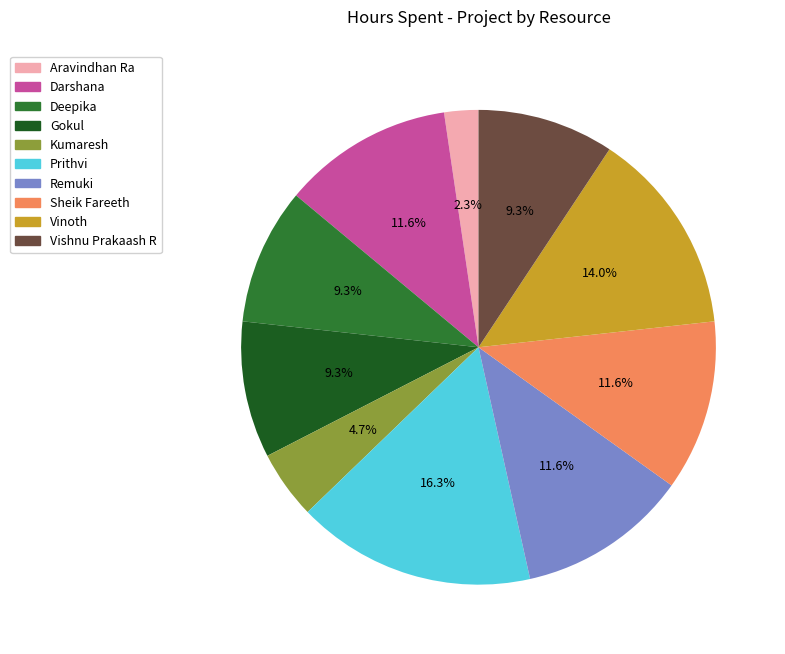

To the nearest percent, what percentage of the pie is Prithvi?

16%